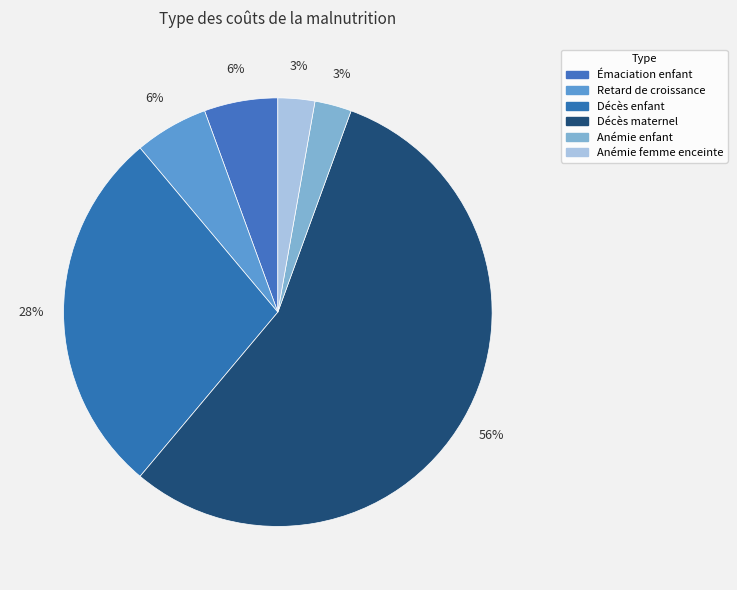

Rank the categories by value from highest to lowest.

Décès maternel, Décès d'enfant, Épisode d'émaciation d'un enfant, Enfant souffrant d'un retard de croissance, Enfant anémique (par an), Femme enceinte anémique (par grossesse)